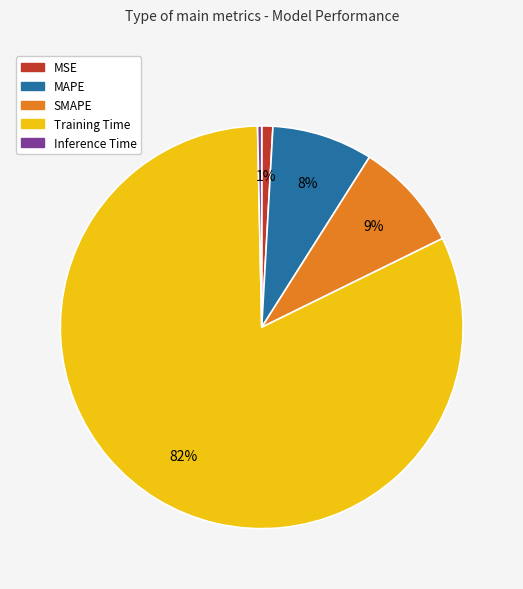

Which has a higher value, SMAPE or MAPE?

SMAPE